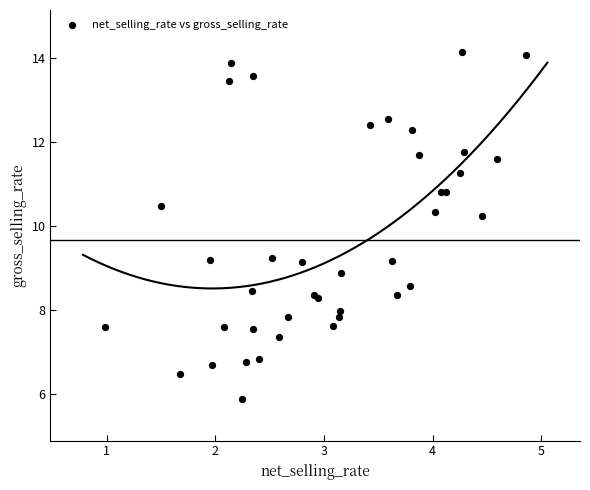

What Y value in the scatter plot is closest to 10?

10.2